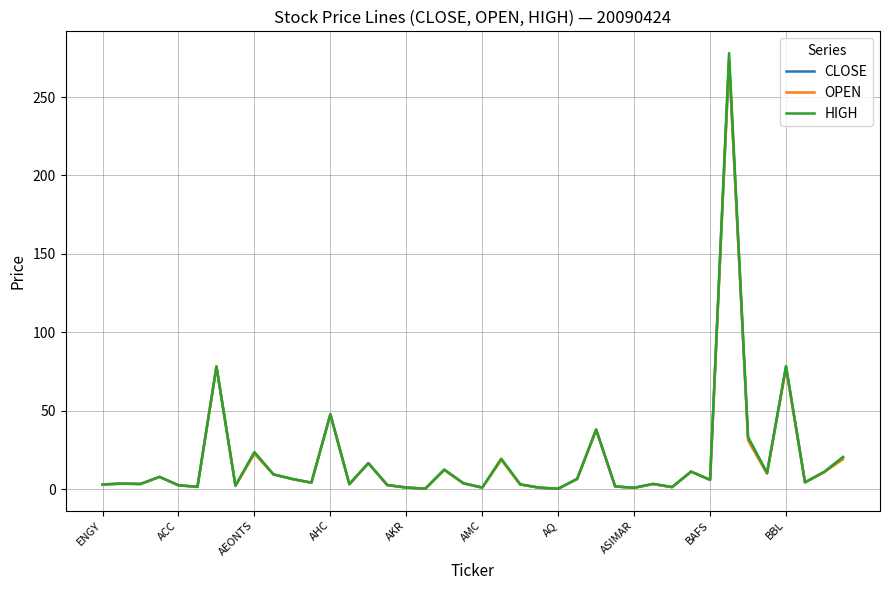

Which series has the widest spread of values?

HIGH